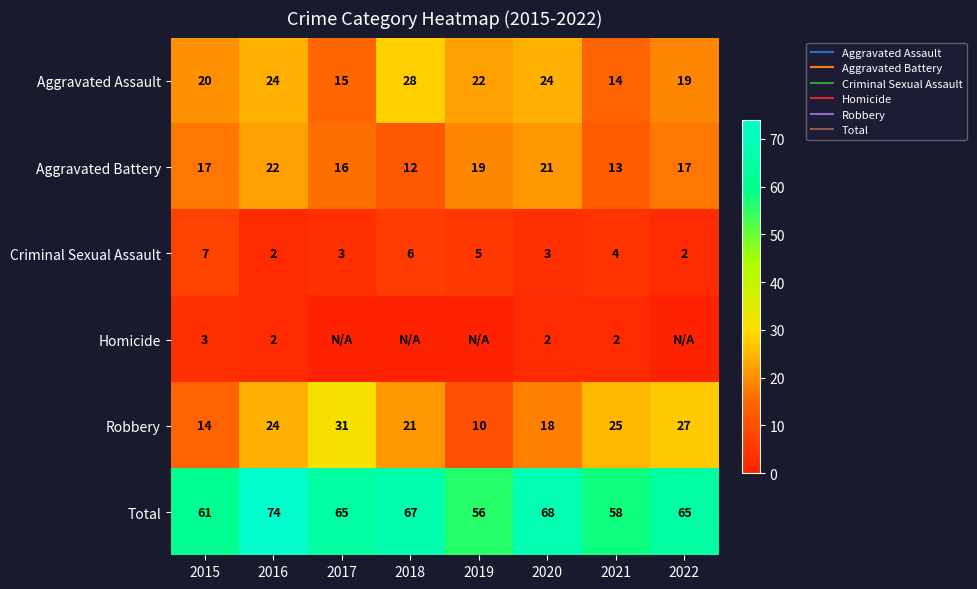

The Aggravated Assault series shows 24 at 2016. True or false?

True